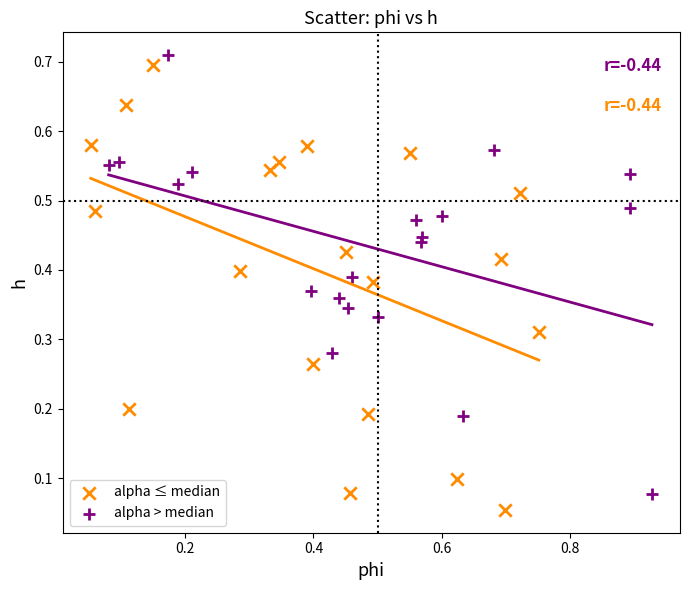

Which series has the largest Y range (max minus min)?

alpha ≤ median